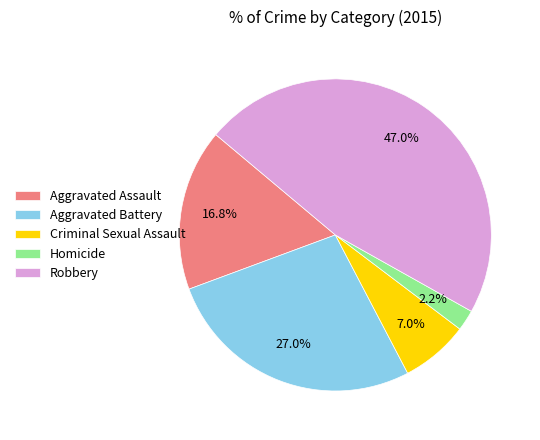

What is the ratio of the value at Aggravated Assault to the value at Criminal Sexual Assault?

2.4